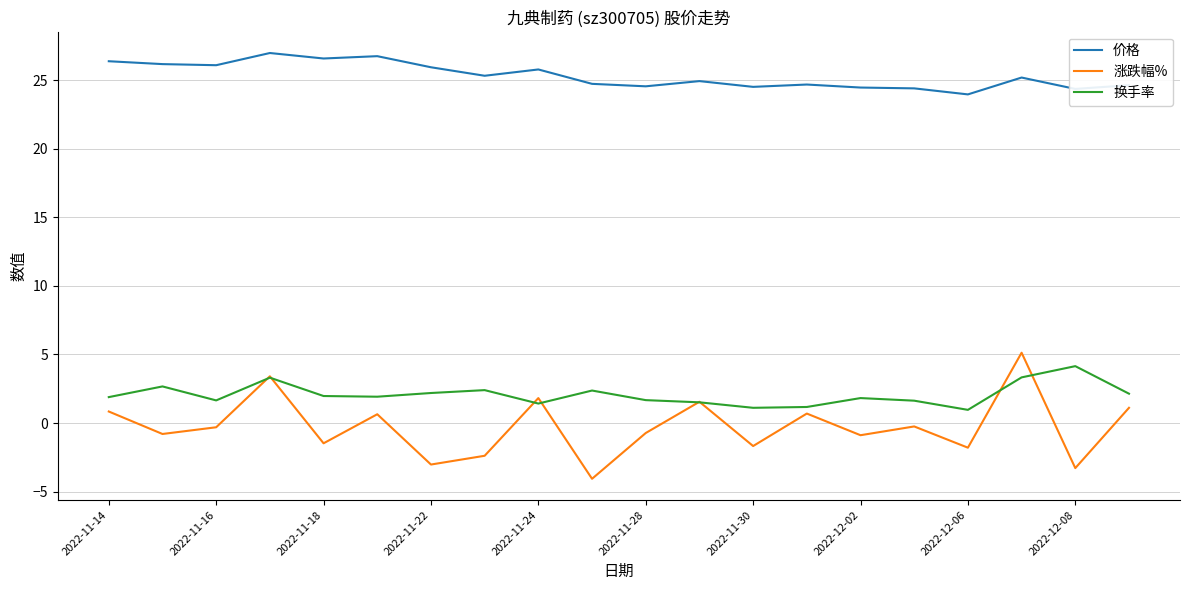

Which series has the largest total across all categories?

价格